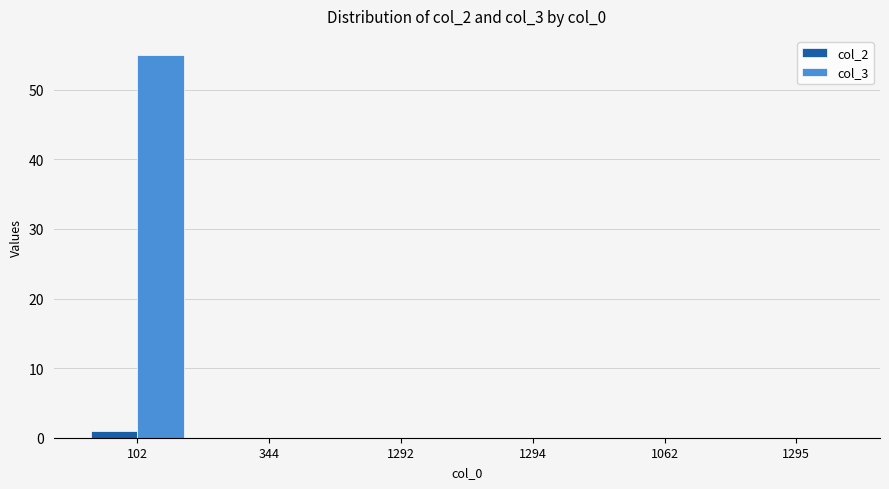

What is the sum of all col_3 values?

55